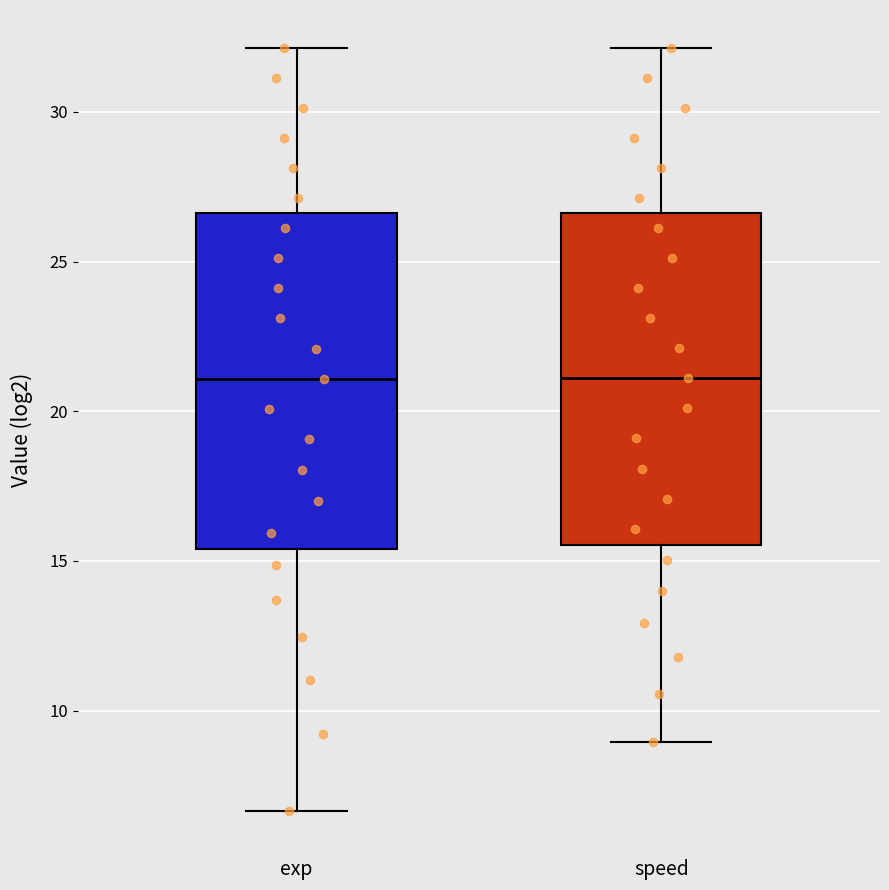

Reading left to right, transcribe this box plot: for each box, give where its median line is, the range the box spans, and where its two whiskers end, as read against the y-axis. The values are not printed on the chart, so give them approximately, as read against the axis.

exp: median 21.0, box 15.5 to 26.5, whiskers 6.5 to 32.0
speed: median 21.0, box 15.5 to 26.5, whiskers 9.0 to 32.0